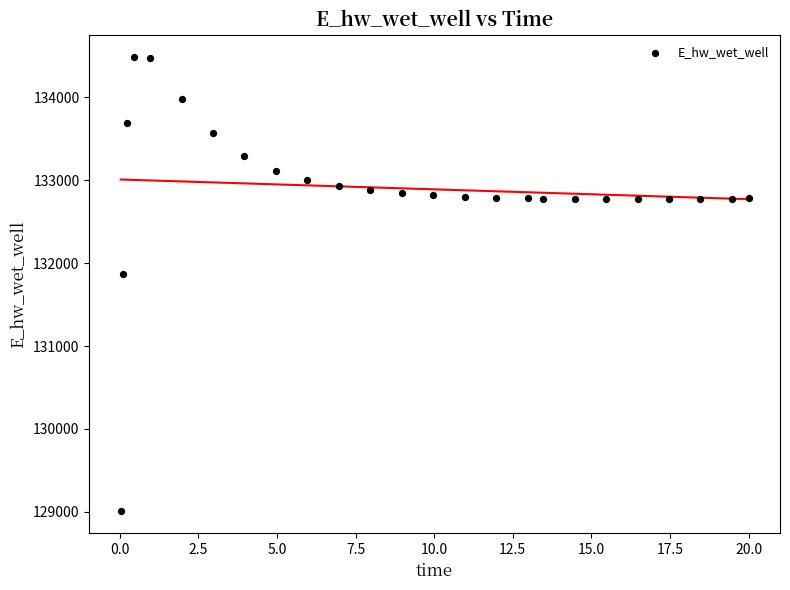

What is the range of Y values (max minus min)?

5465.4